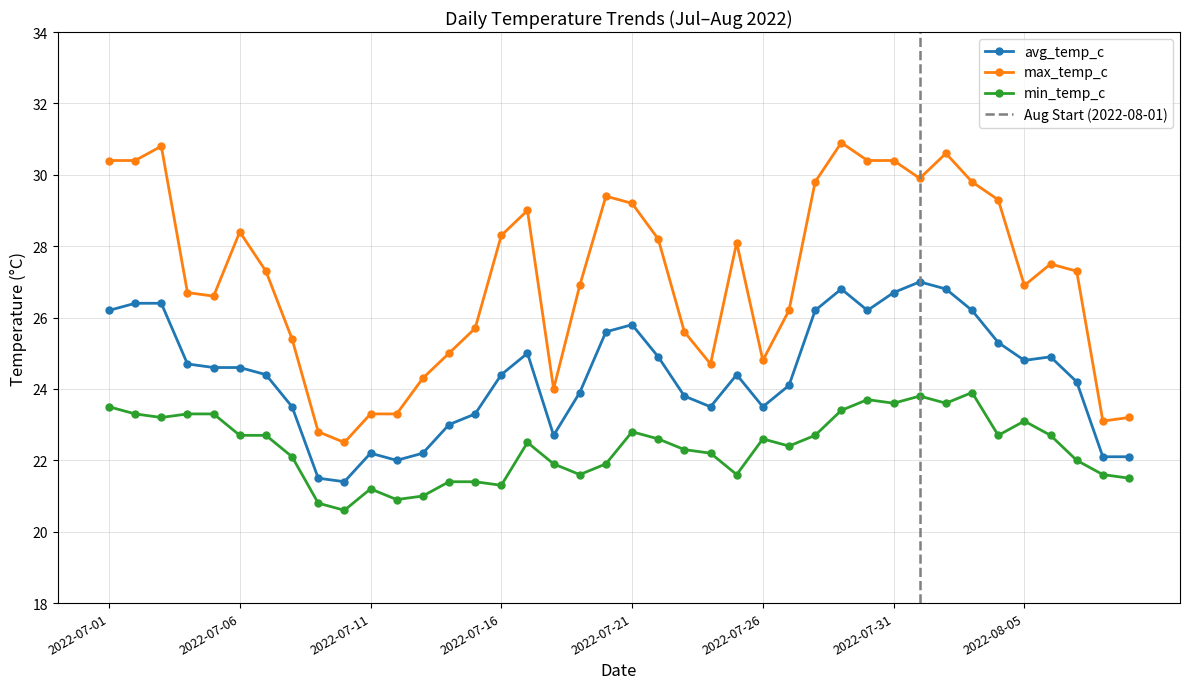

List the labels in order of max_temp_c value, smallest first.

2022-07-10, 2022-07-09, 2022-08-08, 2022-08-09, 2022-07-11, 2022-07-12, 2022-07-18, 2022-07-13, 2022-07-24, 2022-07-26, 2022-07-14, 2022-07-08, 2022-07-23, 2022-07-15, 2022-07-27, 2022-07-05, 2022-07-04, 2022-07-19, 2022-08-05, 2022-07-07, 2022-08-07, 2022-08-06, 2022-07-25, 2022-07-22, 2022-07-16, 2022-07-06, 2022-07-17, 2022-07-21, 2022-08-04, 2022-07-20, 2022-07-28, 2022-08-03, 2022-08-01, 2022-07-01, 2022-07-02, 2022-07-30, 2022-07-31, 2022-08-02, 2022-07-03, 2022-07-29